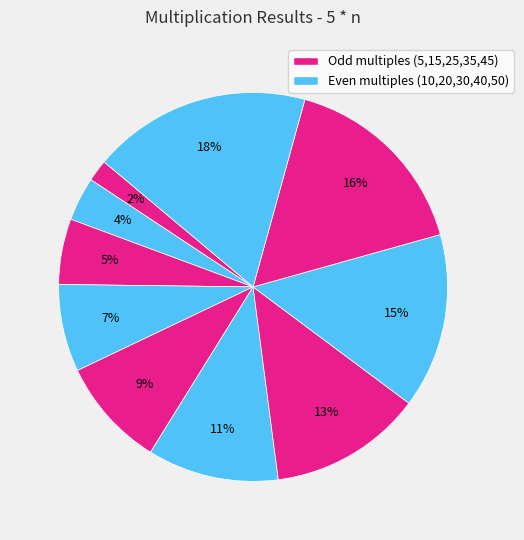

Rank the categories by value from lowest to highest.

5 * 1, 5 * 2, 5 * 3, 5 * 4, 5 * 5, 5 * 6, 5 * 7, 5 * 8, 5 * 9, 5 * 10